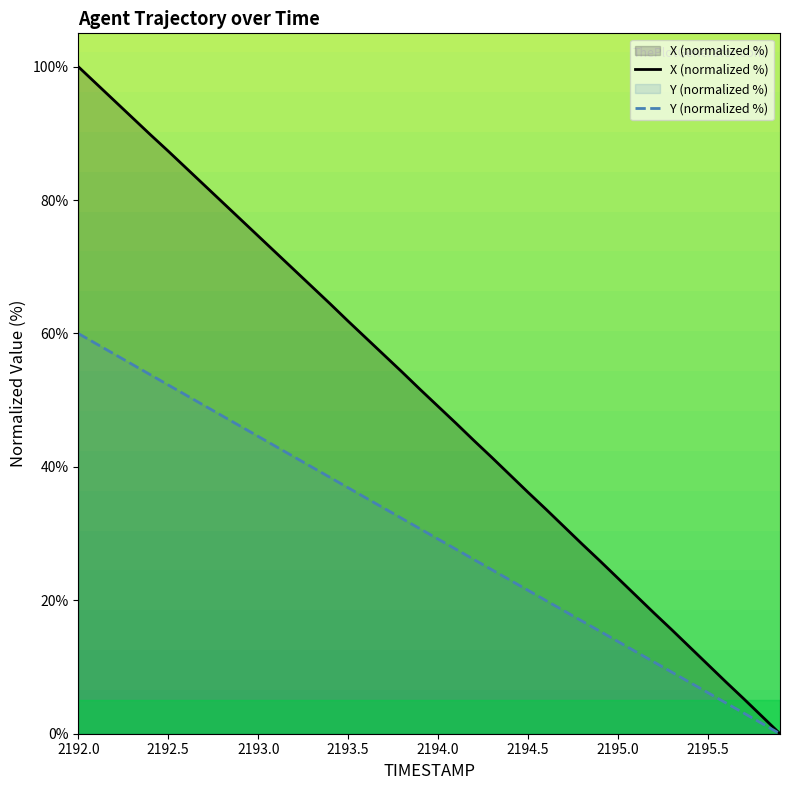

List the series in order of their peak value, lowest first.

Y (normalized %), X (normalized %)